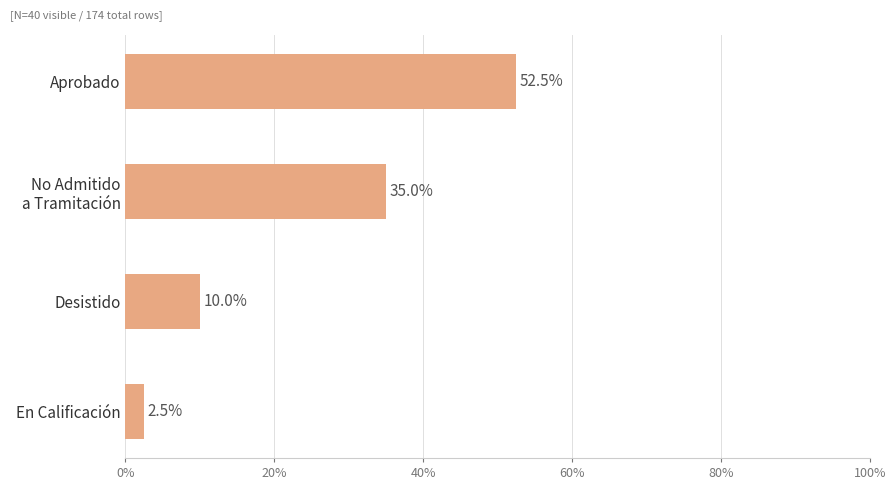

What is the change in value from Aprobado to En Calificación?

-50.0